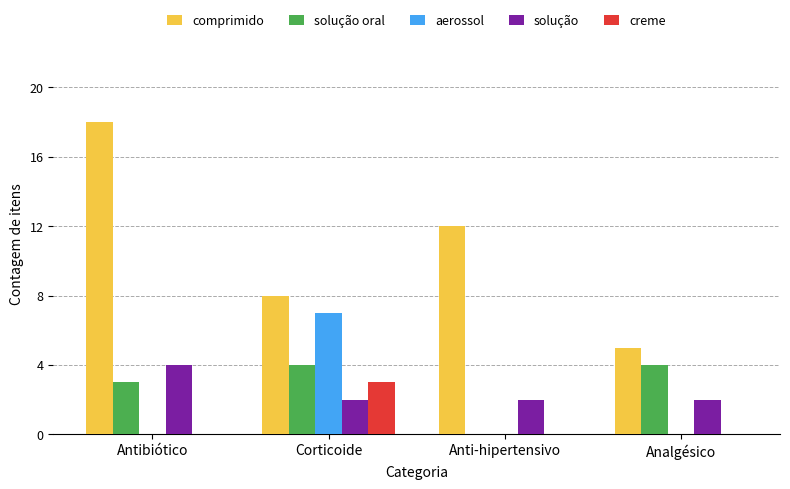

Which series changed the most between Antibiótico and Anti-hipertensivo?

comprimido